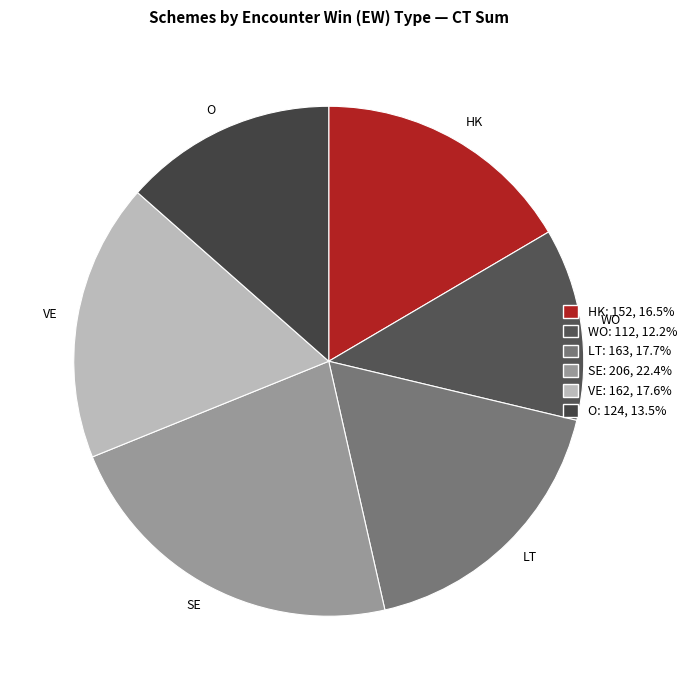

What is the ratio of the value at VE to the value at HK?

1.1